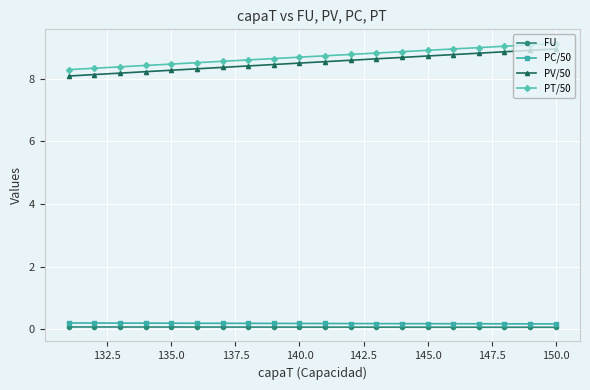

Reading right to left, list all the values displayed in this chart.

FU: 0.1	0.1	0.1	0.1	0.1	0.1	0.1	0.1	0.1	0.1	0.1	0.1	0.1	0.1	0.1	0.1	0.1	0.1	0.1	0.1
PC/50: 0.2	0.2	0.2	0.2	0.2	0.2	0.2	0.2	0.2	0.2	0.2	0.2	0.2	0.2	0.2	0.2	0.2	0.2	0.2	0.2
PV/50: 8.9	8.9	8.9	8.8	8.8	8.7	8.7	8.6	8.6	8.5	8.5	8.5	8.4	8.4	8.3	8.3	8.2	8.2	8.1	8.1
PT/50: 9.1	9.1	9.0	9.0	9.0	8.9	8.9	8.8	8.8	8.7	8.7	8.6	8.6	8.6	8.5	8.5	8.4	8.4	8.3	8.3